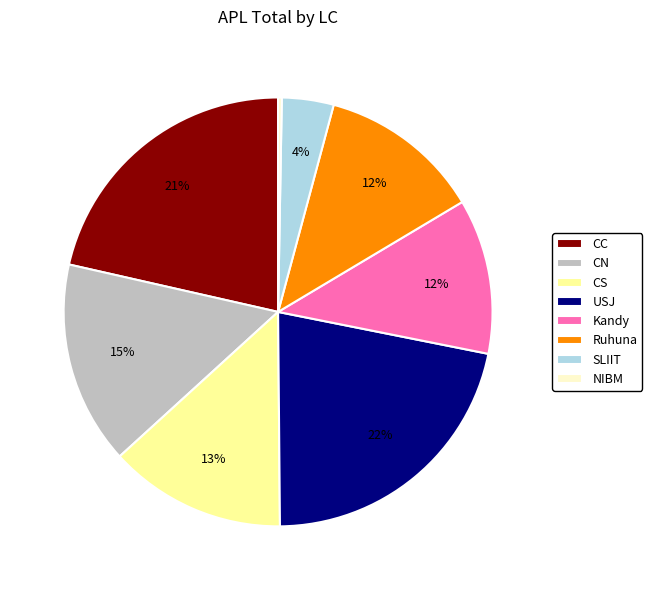

Is there any slice that represents more than half of the pie?

No